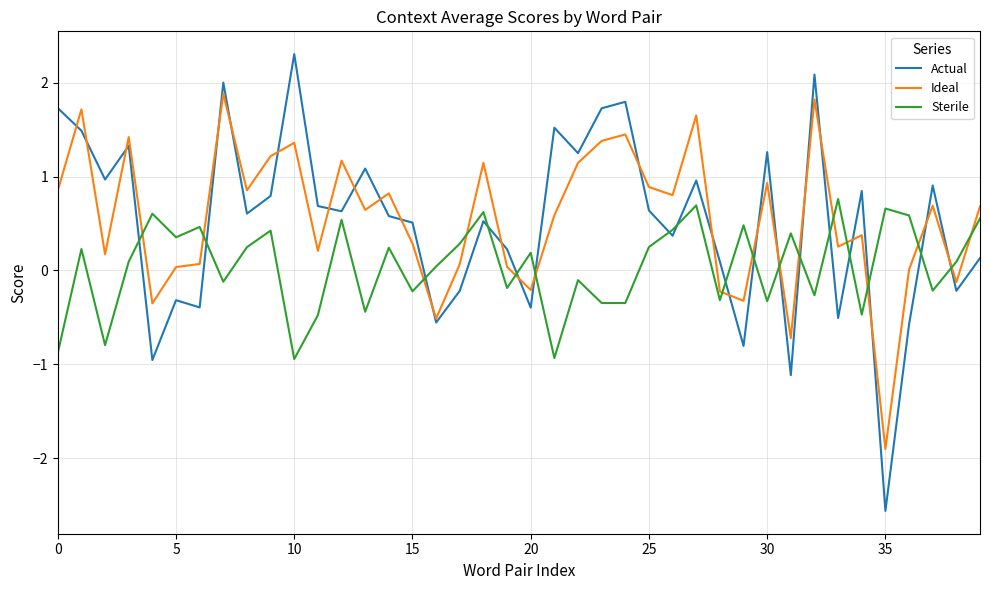

Rank the series by their maximum value, from lowest to highest.

Sterile, Ideal, Actual